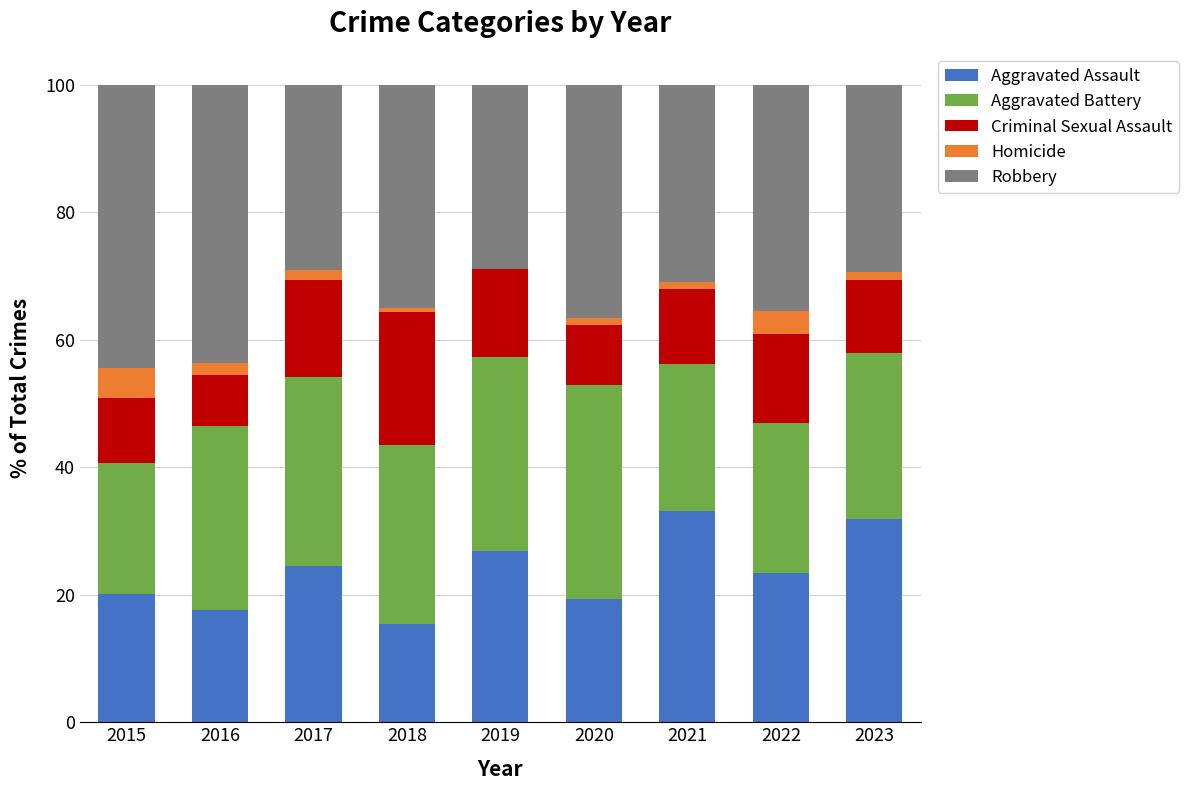

The value of Aggravated Assault at 2020 is 27.2. True or false?

False